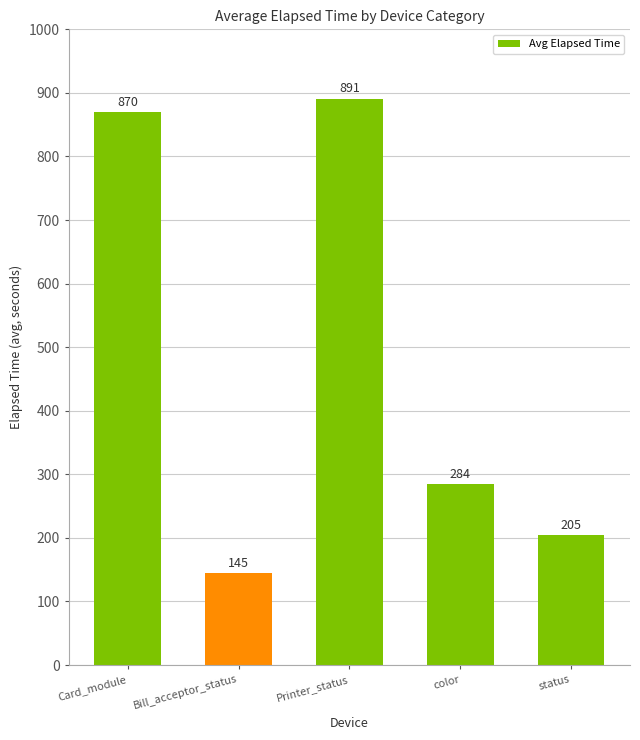

List the labels in order of value, largest first.

Printer_status, Card_module, color, status, Bill_acceptor_status